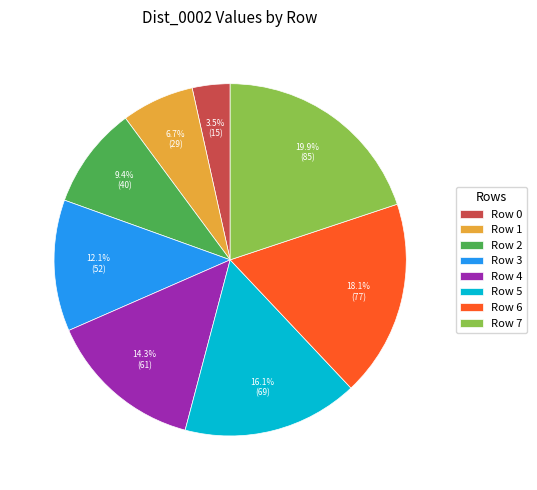

How many segments does this pie chart have?

8